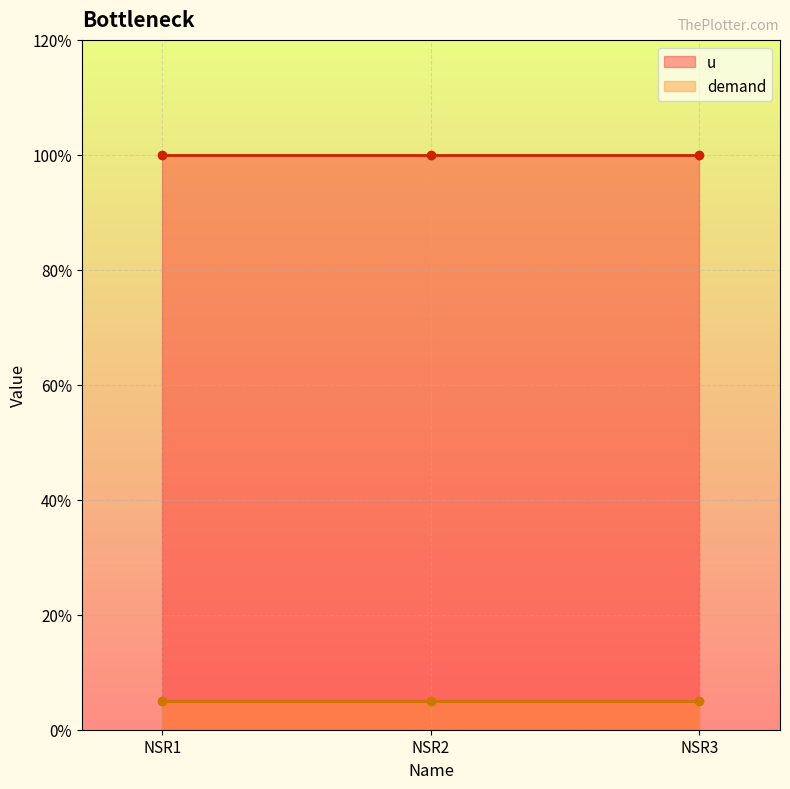

Is it true that u equals 0.7 at NSR2?

False